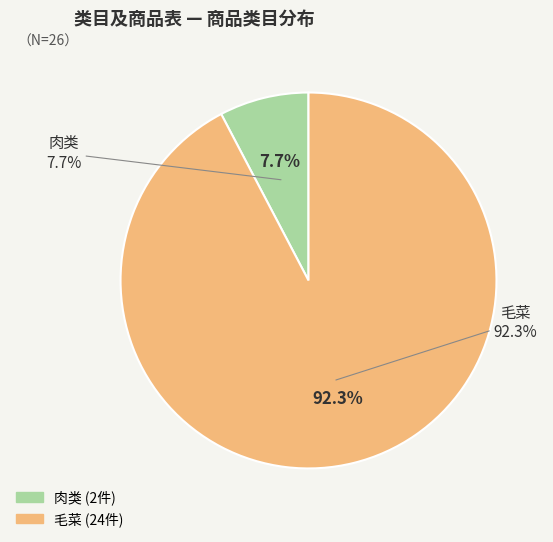

Rank the categories by value from highest to lowest.

毛菜, 肉类